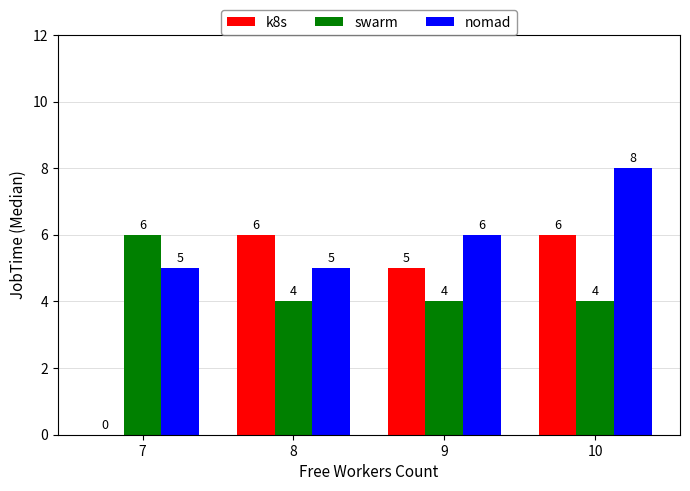

What value does the swarm series have at 7?

6